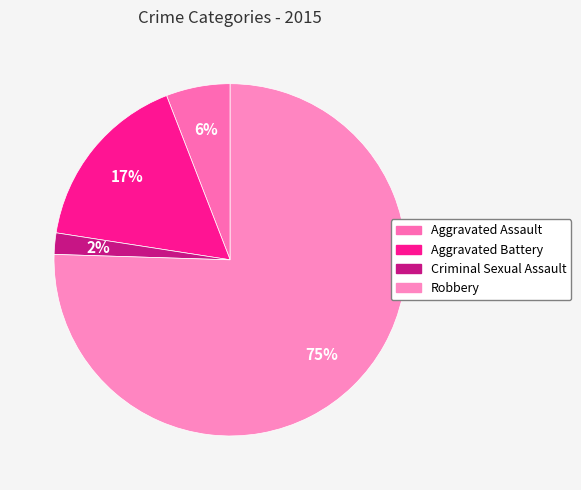

Rank the categories by value from lowest to highest.

Criminal Sexual Assault, Aggravated Assault, Aggravated Battery, Robbery